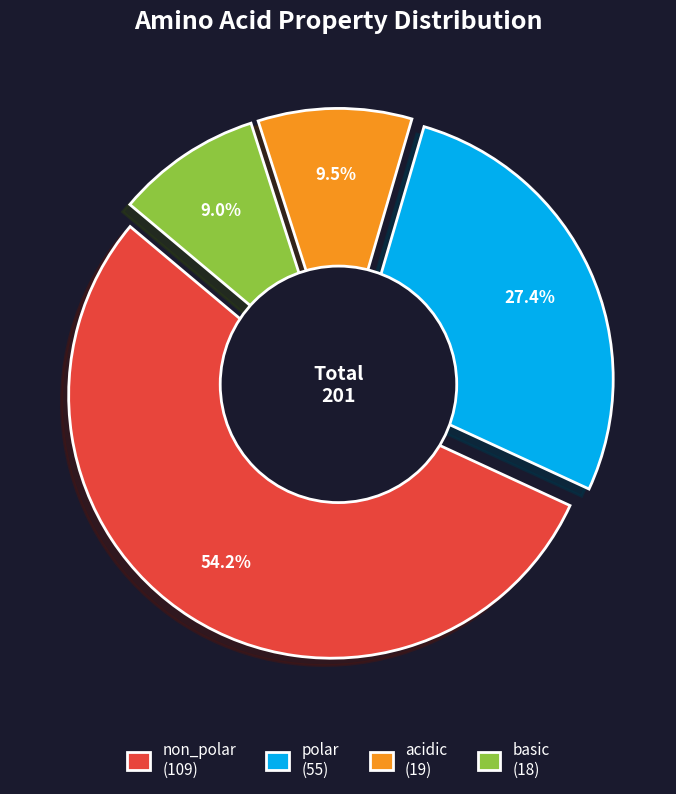

Between non_polar and polar, which is larger?

non_polar